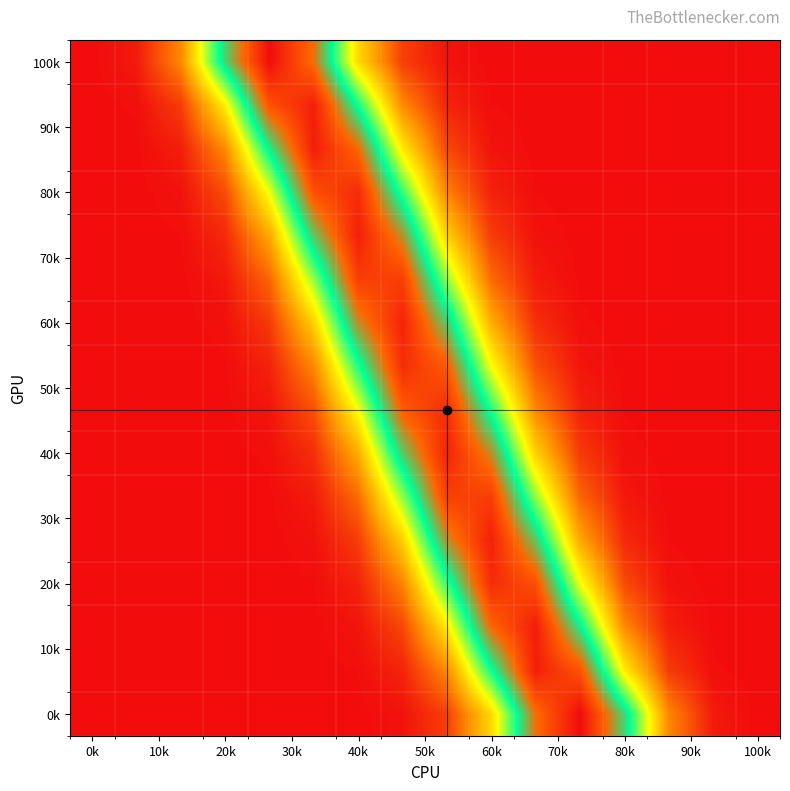

What is the maximum value shown in the chart?

0.3